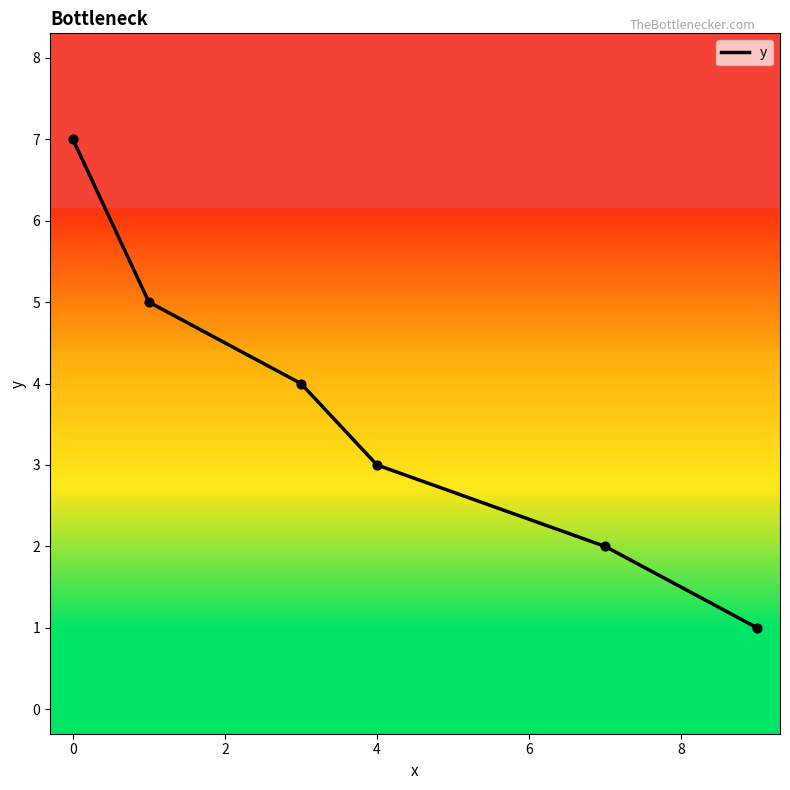

True or false: the data has more than 0 interior local peaks.

False